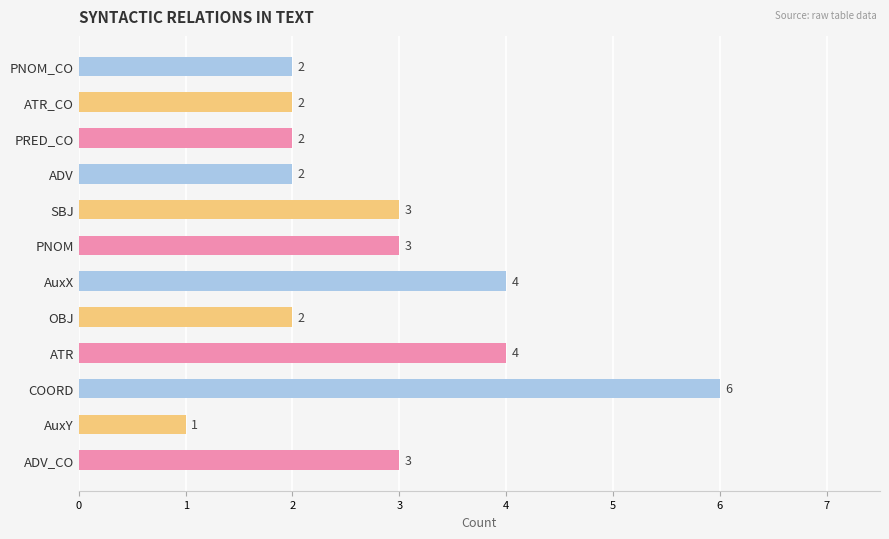

Reading top to bottom, what are all the values shown in this chart?

2	2	2	2	3	3	4	2	4	6	1	3